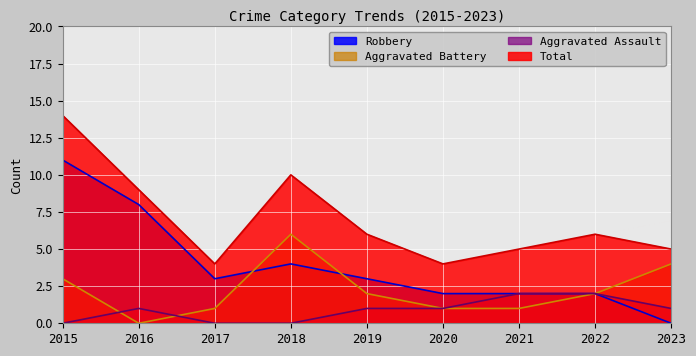

The value of Robbery at 2022 is 2. True or false?

True